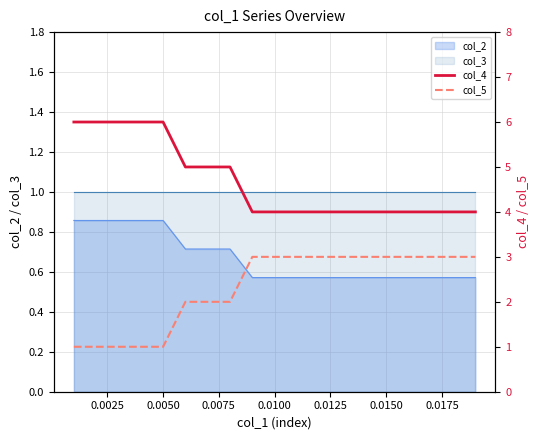

What is the difference between the maximum and minimum values in the col_4 series?

2